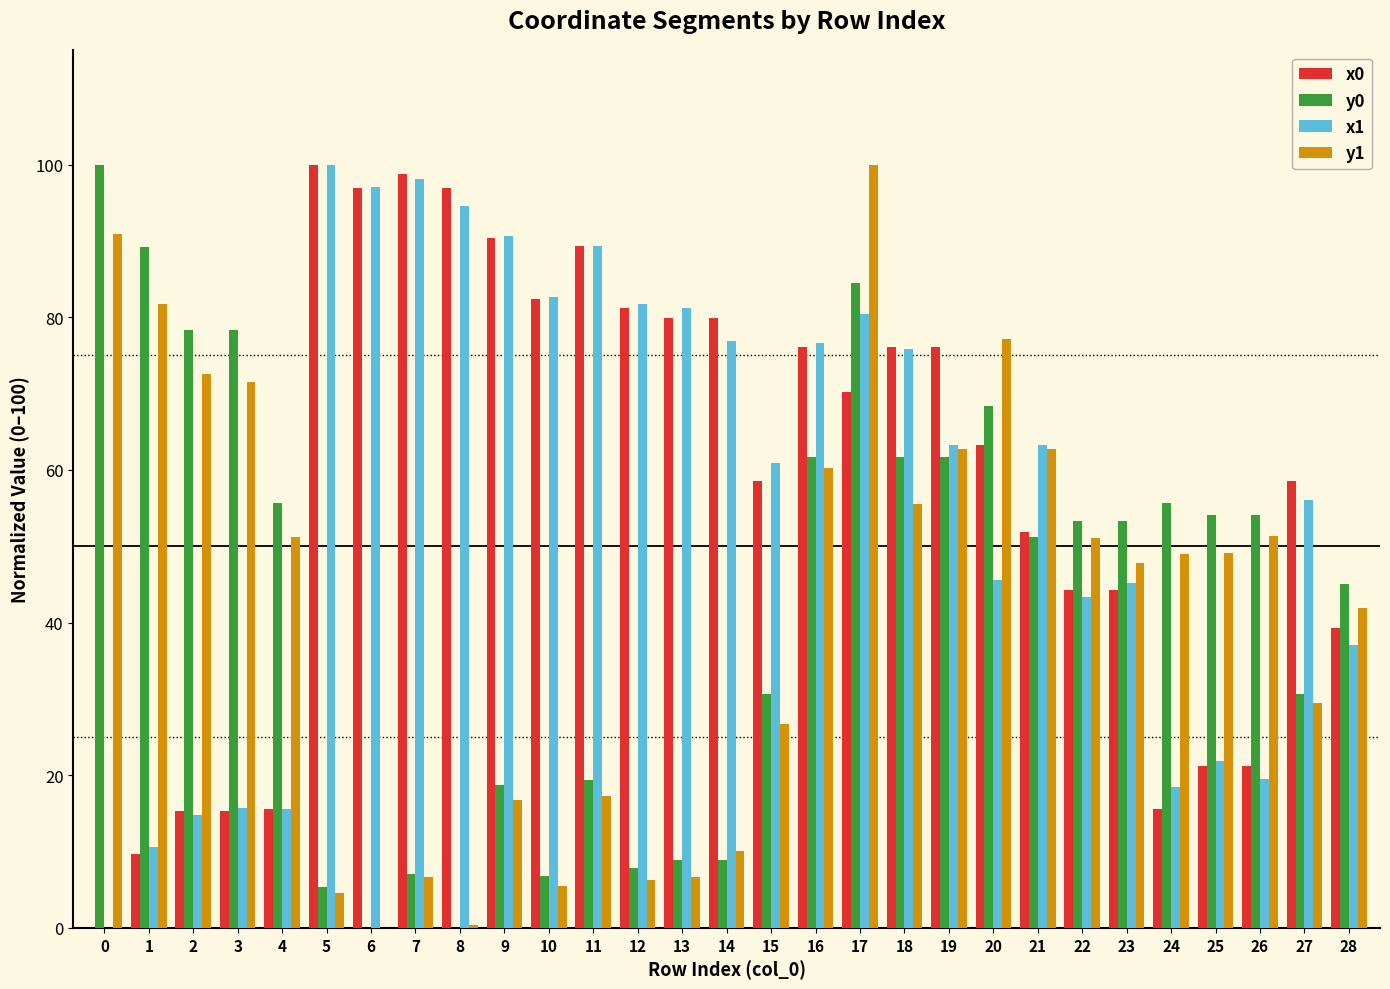

At which category is the sum across all series the highest?

17